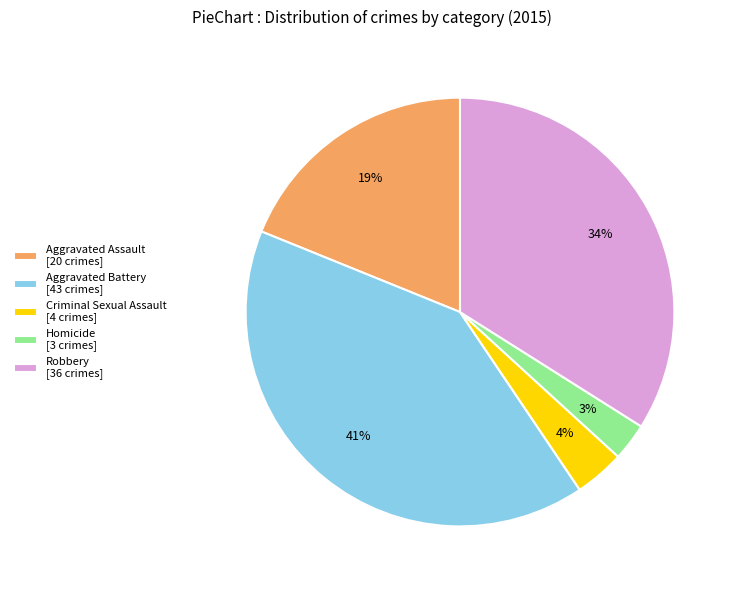

Is it true that Aggravated Battery is 41% of the pie?

True